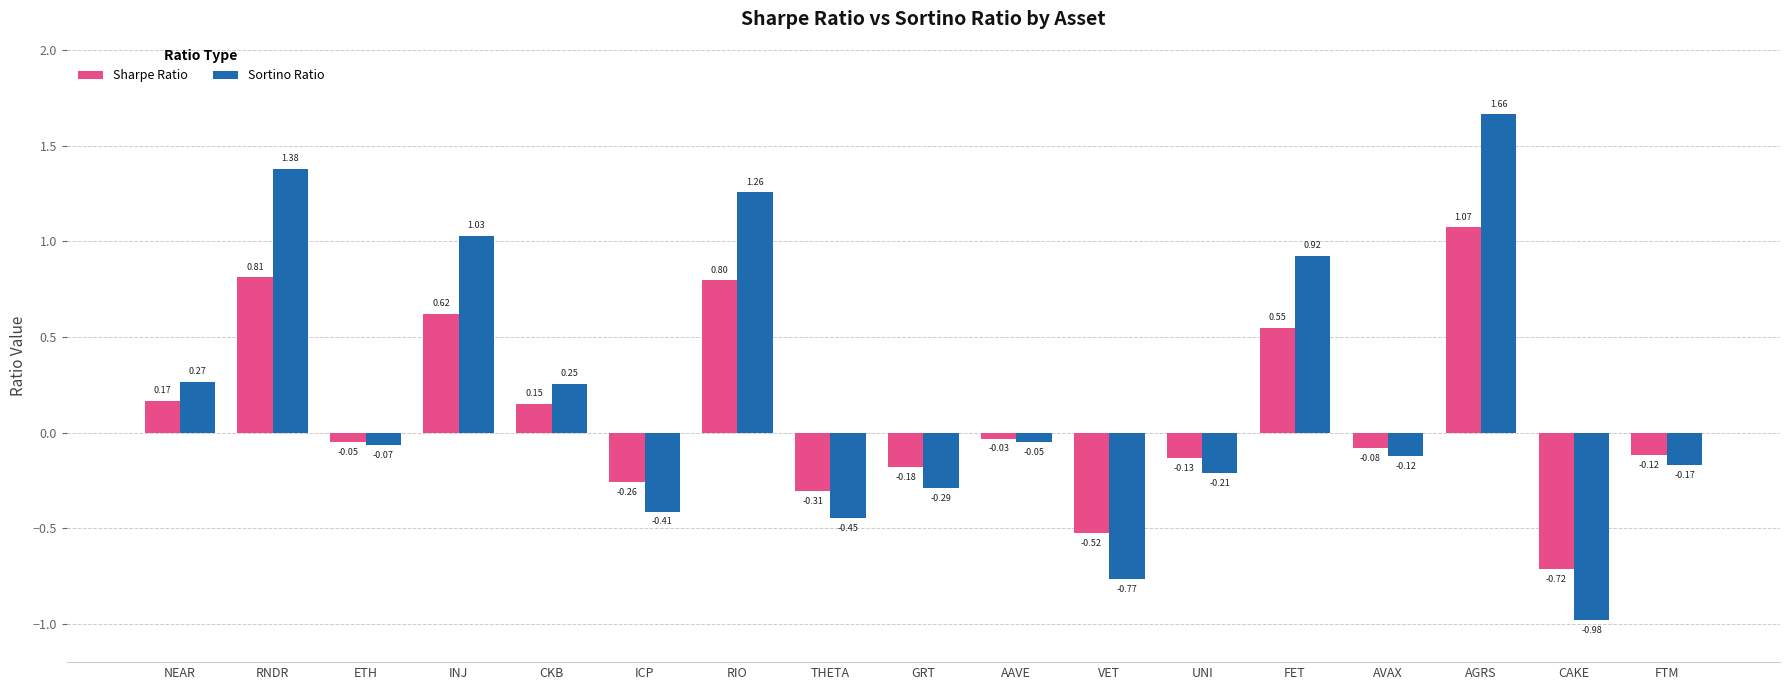

Which series has the largest range (max minus min)?

Sortino Ratio